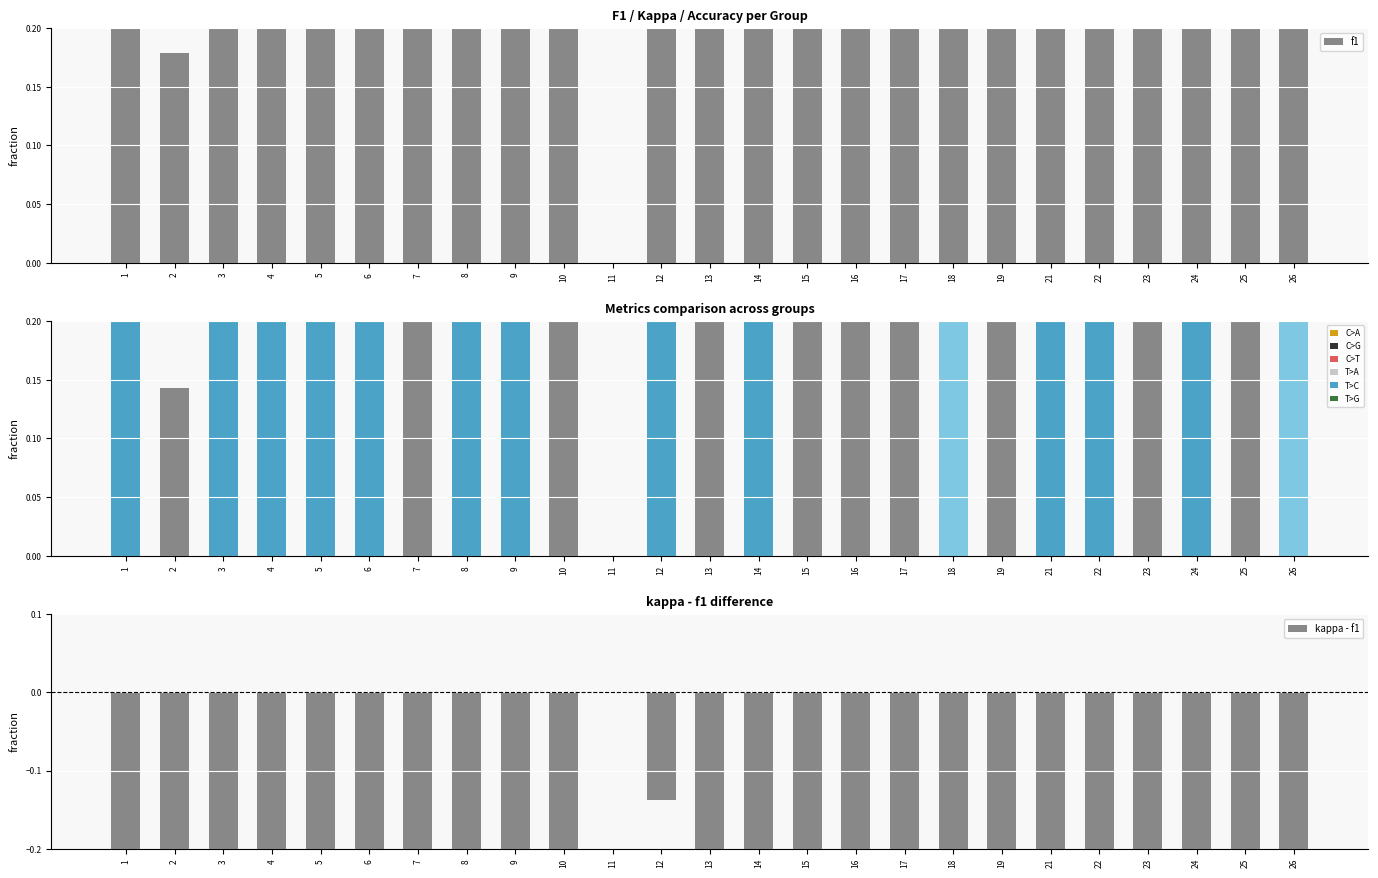

Reading right to left, extract all data points from this chart.

f1: 26=0.6	25=0.4	24=0.5	23=0.4	22=0.5	21=0.5	19=0.5	18=0.6	17=0.3	16=0.3	15=0.4	14=0.5	13=0.5	12=0.9	11=0.0	10=0.3	9=0.5	8=0.6	7=0.3	6=0.7	5=0.5	4=0.5	3=0.5	2=0.2	1=0.5
accuracy: 26=0.6	25=0.4	24=0.5	23=0.4	22=0.5	21=0.5	19=0.4	18=0.6	17=0.3	16=0.3	15=0.3	14=0.5	13=0.4	12=0.9	11=0.0	10=0.3	9=0.5	8=0.5	7=0.4	6=0.7	5=0.5	4=0.5	3=0.5	2=0.1	1=0.5
kappa - f1: 26=-0.6	25=-0.7	24=-0.6	23=-0.6	22=-0.4	21=-0.8	19=-0.4	18=-0.5	17=-0.6	16=-0.7	15=-0.5	14=-0.5	13=-0.5	12=-0.1	11=0.0	10=-0.8	9=-0.5	8=-0.4	7=-0.3	6=-0.3	5=-0.5	4=-0.4	3=-0.5	2=-0.8	1=-0.5